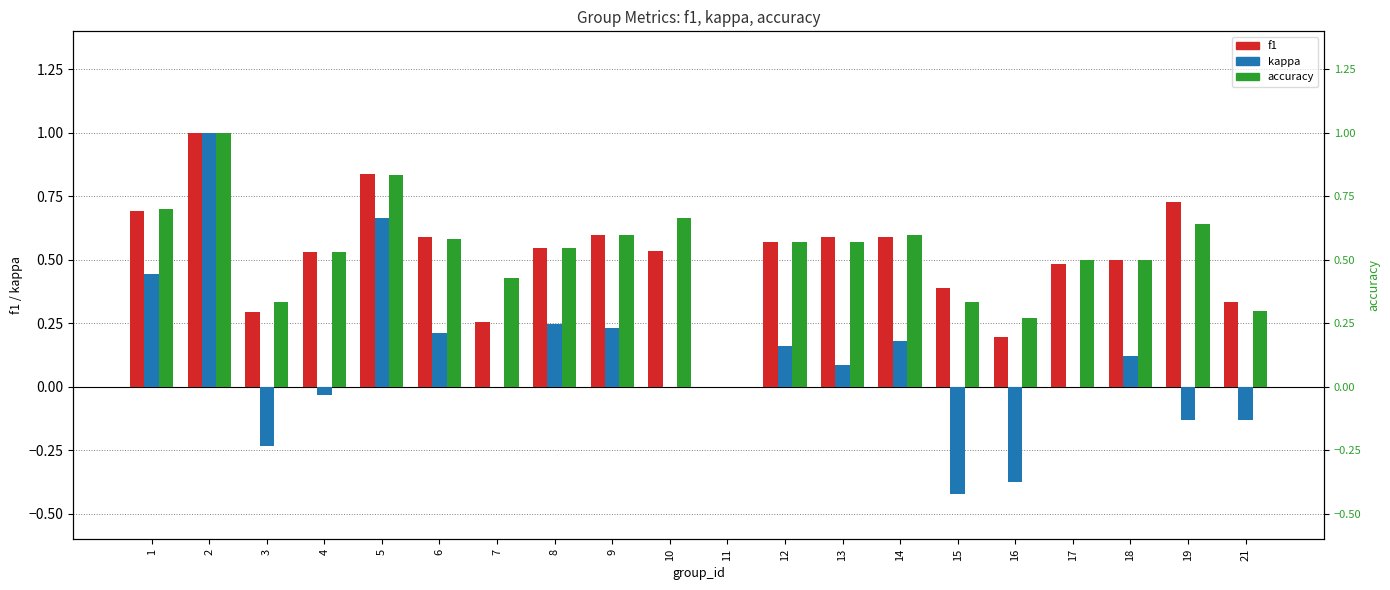

Reading right to left, extract all data points from this chart.

f1: 0.3	0.7	0.5	0.5	0.2	0.4	0.6	0.6	0.6	0.0	0.5	0.6	0.5	0.3	0.6	0.8	0.5	0.3	1.0	0.7
kappa: -0.1	-0.1	0.1	0.0	-0.4	-0.4	0.2	0.1	0.2	0.0	0.0	0.2	0.2	0.0	0.2	0.7	-0.0	-0.2	1.0	0.4
accuracy: 0.3	0.6	0.5	0.5	0.3	0.3	0.6	0.6	0.6	0.0	0.7	0.6	0.5	0.4	0.6	0.8	0.5	0.3	1.0	0.7